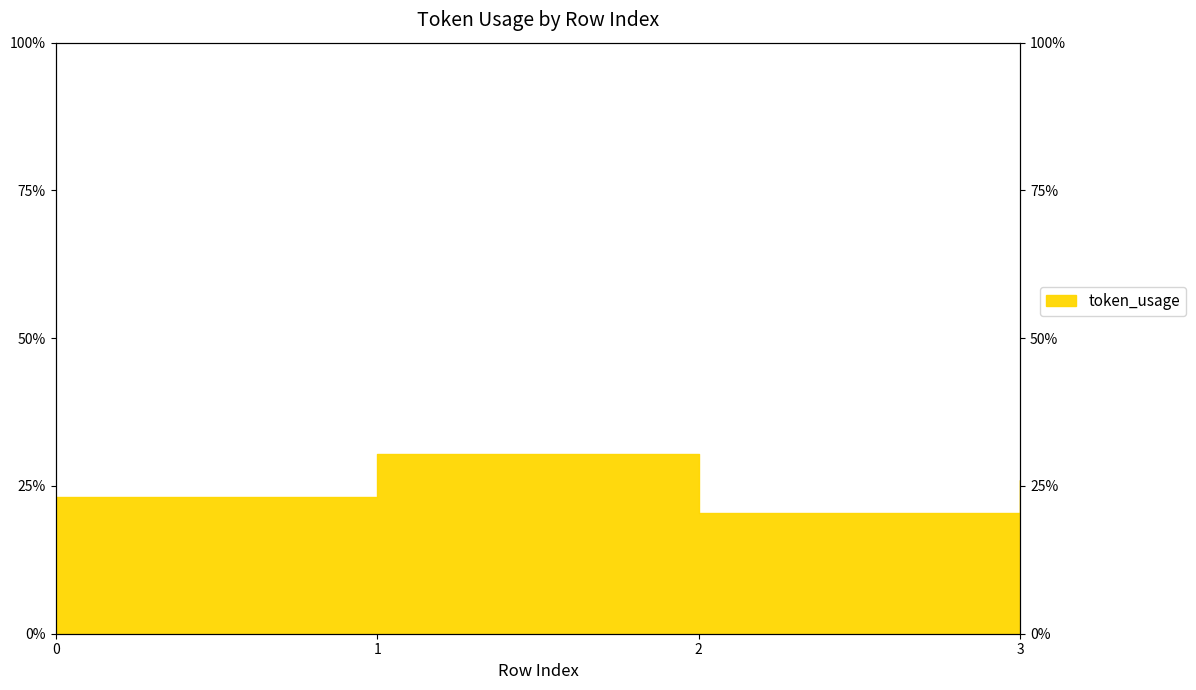

Where is the data nearest to the value 25?

3